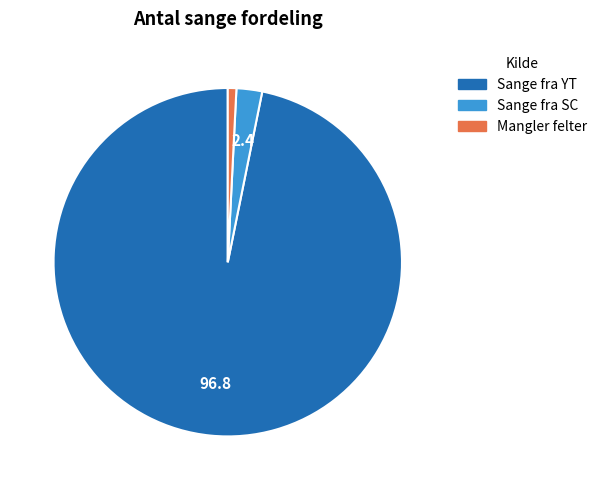

What is the ratio of the value at Sange fra SC to the value at Mangler felter?

3.0